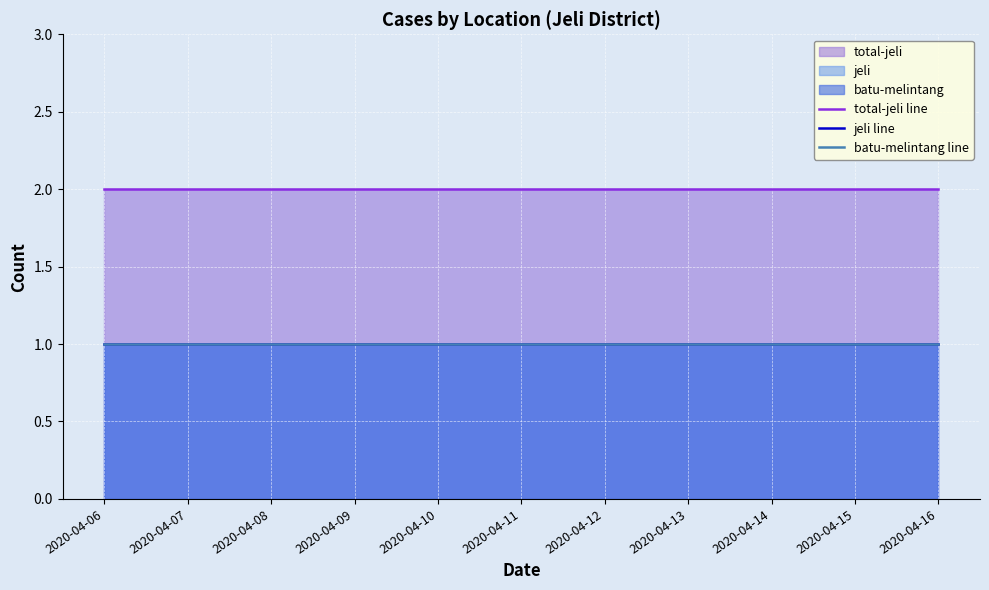

At which category does the chart reach its peak across all series?

2020-04-06